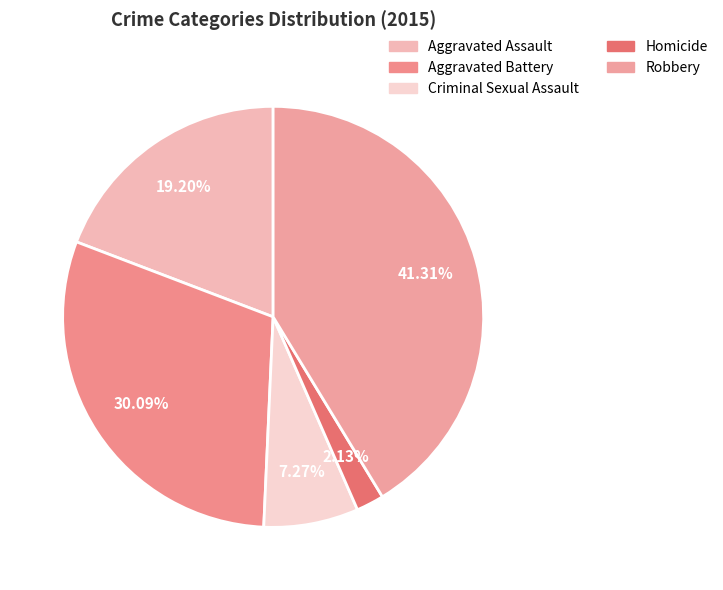

Which slice is the smallest?

Homicide